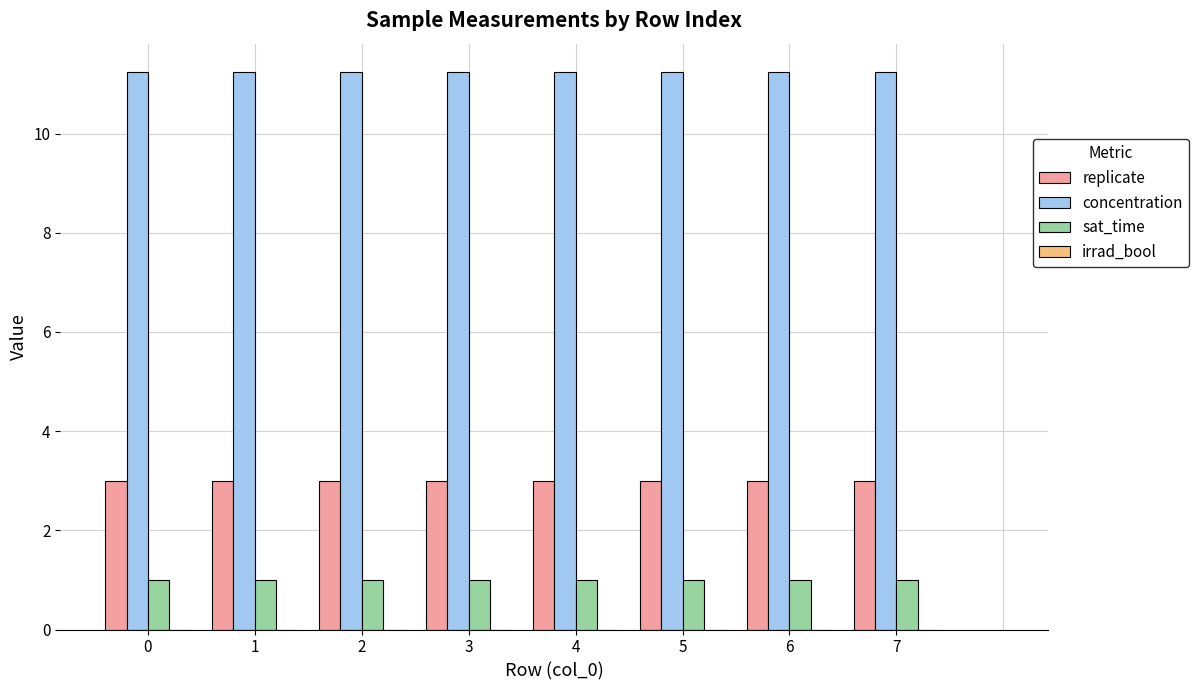

How many bars are there in each group?

3